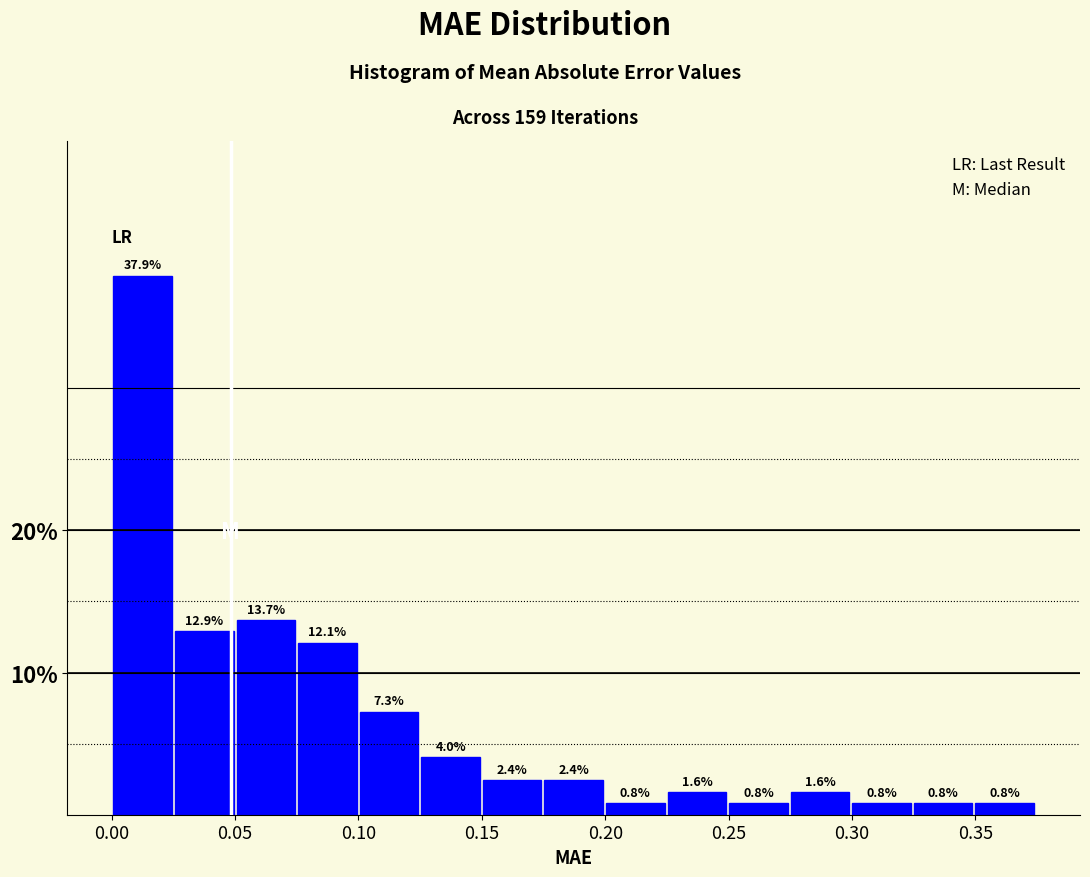

What is the height of the bar covering 0.325 to 0.350 on the x-axis? The bar edges are not printed on the chart, so give them approximately, as read against the axis.

0.8